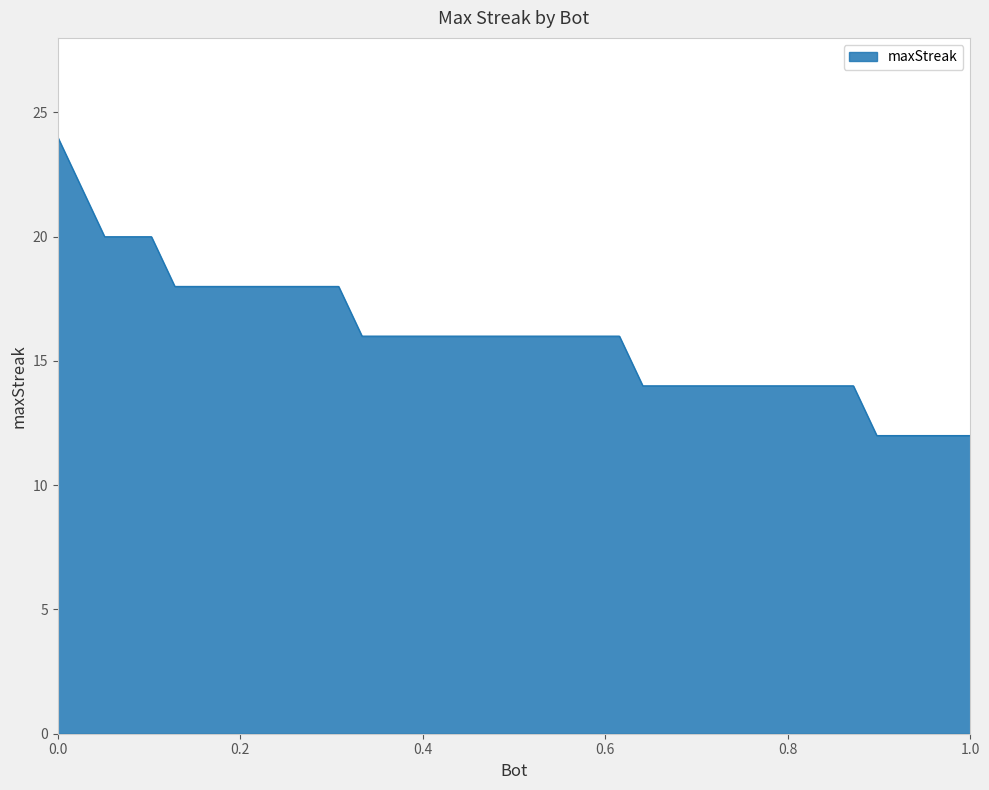

Count the number of categories in the chart.

40